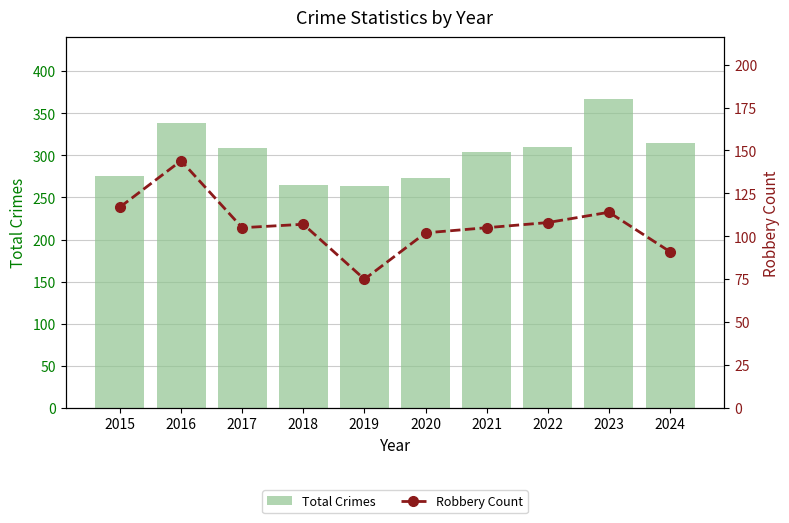

What is the value of the Robbery Count bar at the 8th from the left?

108